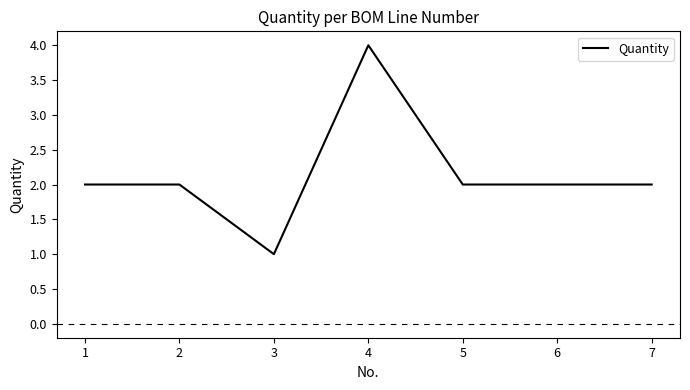

At which category does the data reach its first local valley?

3